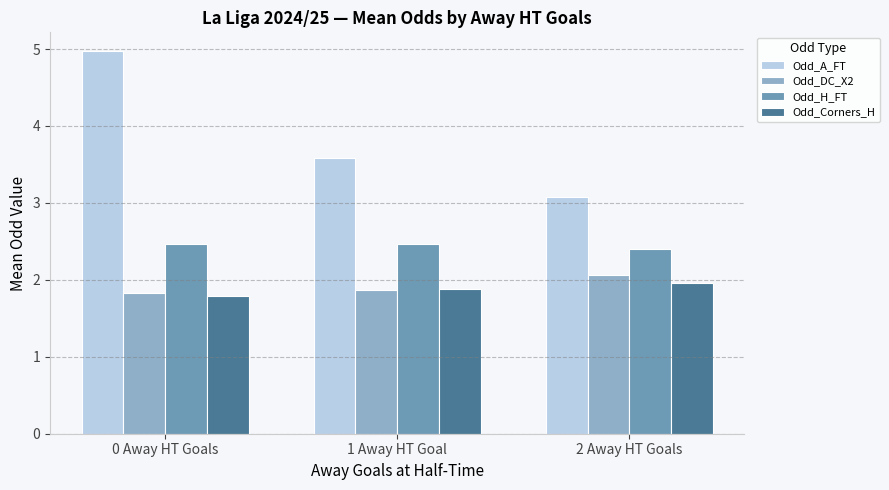

How many categories are shown in the chart?

3